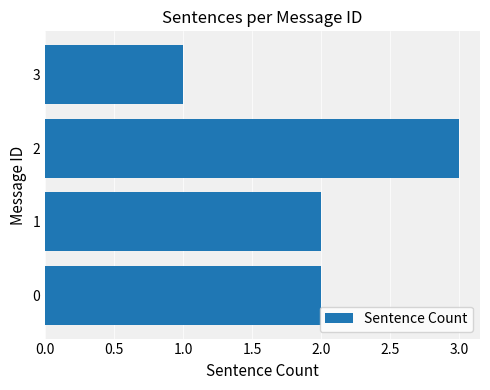

The chart shows a value of 3 at 2. True or false?

True